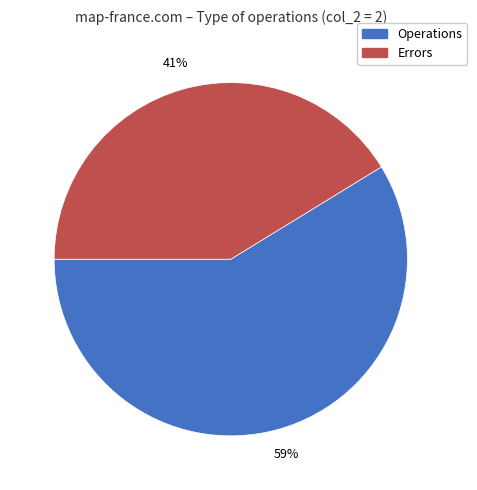

What percentage is the Errors slice, to the nearest percent?

41%